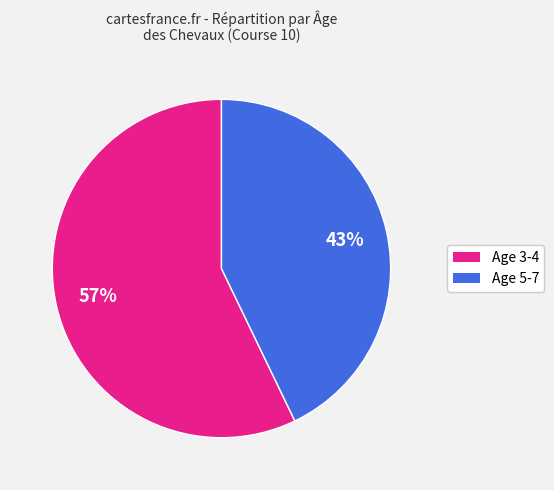

True or false: Age 3-4 accounts for 57% of the total.

True